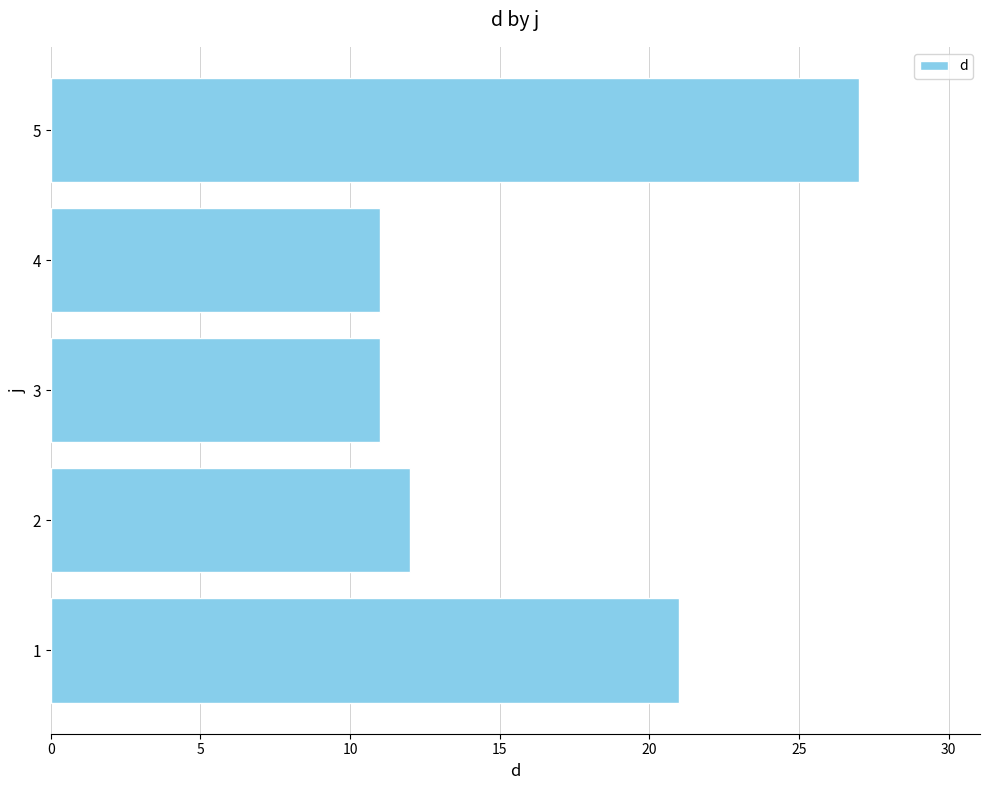

What is the ratio of the value at 2 to the value at 4?

1.1